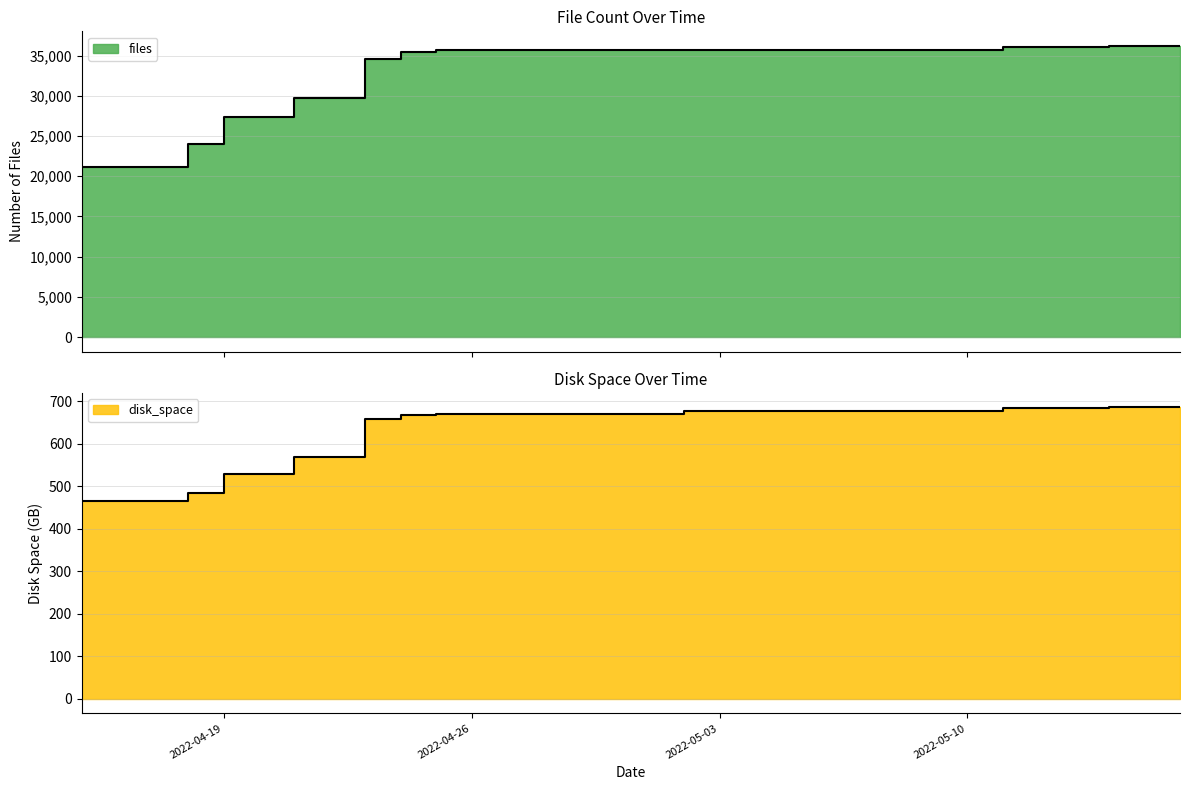

What is the lowest value of the files series?

21214.0